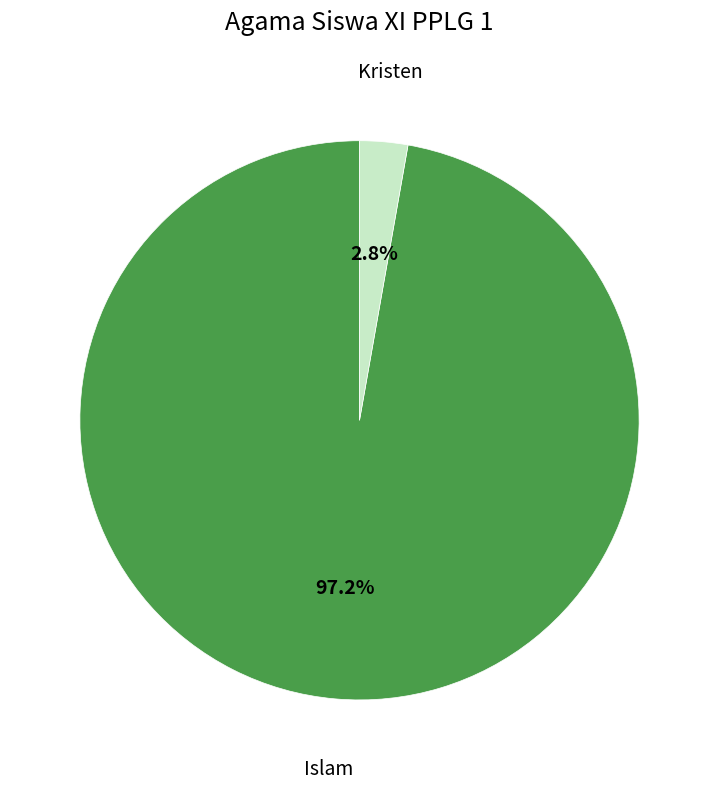

To the nearest percent, what portion does Kristen represent?

3%